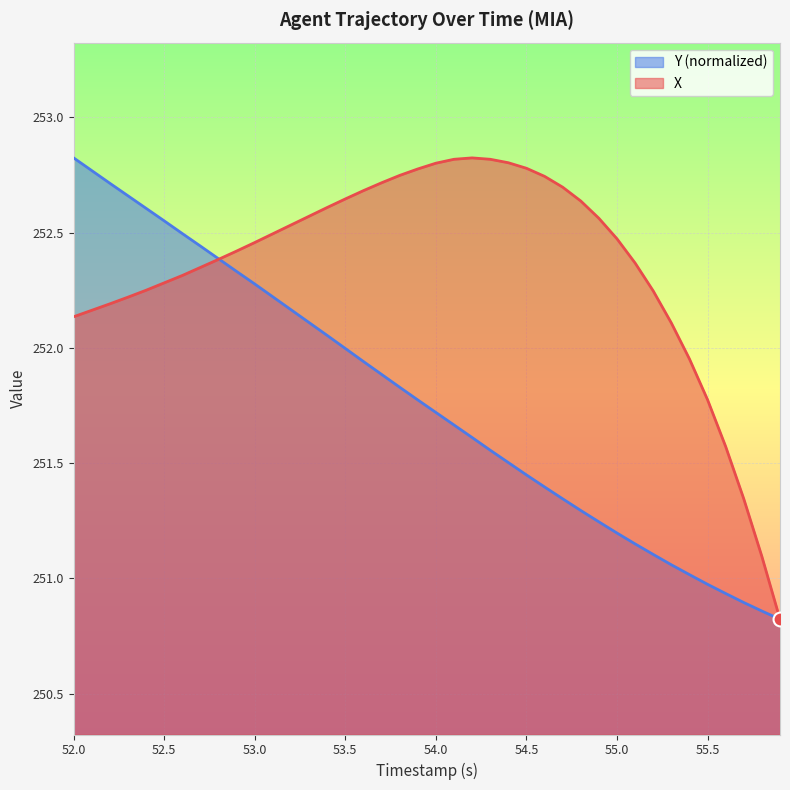

True or false: X has a value of 252.8 at 54.0.

True